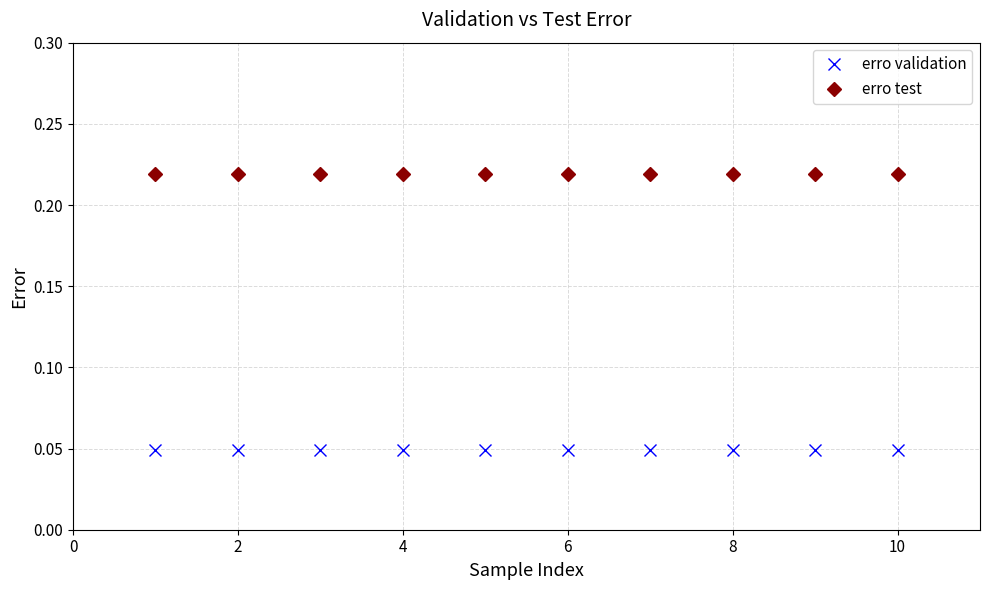

True or false: erro validation and erro test cross at least once.

False